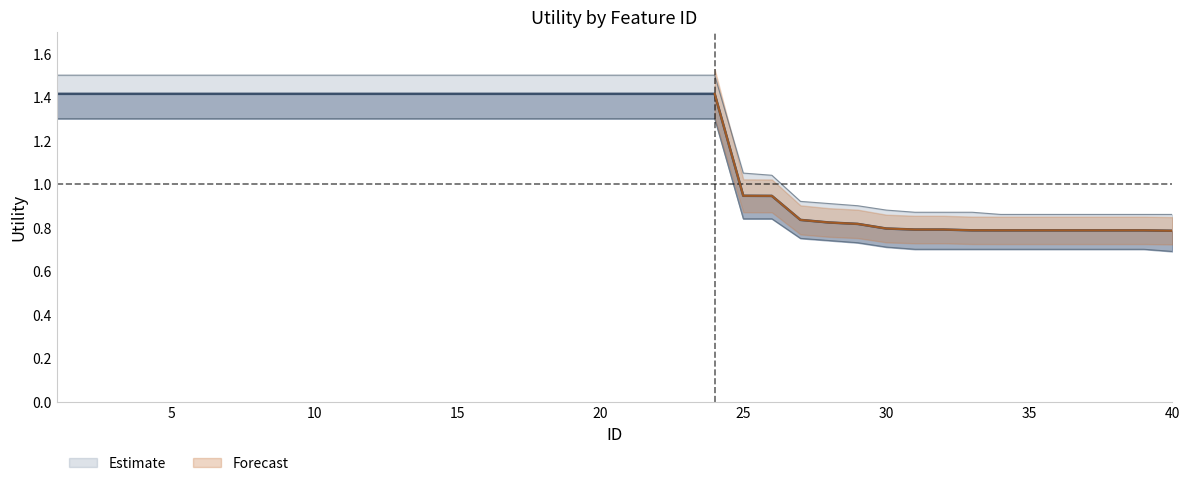

Is it true that Utility equals 0.8 at 28?

True